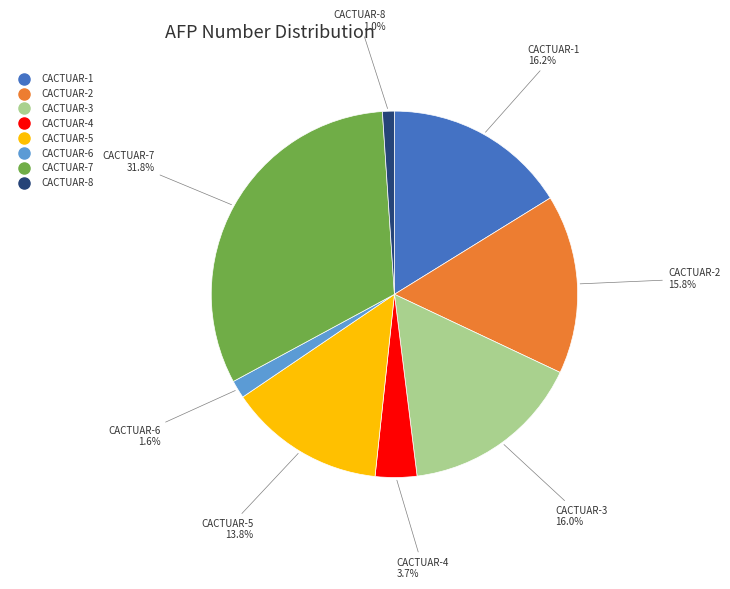

To the nearest percent, what percentage of the pie is CACTUAR-1?

16%